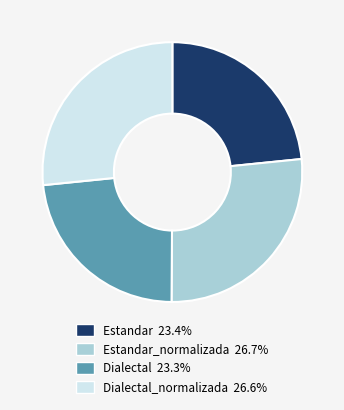

Is there any slice that represents more than half of the pie?

No